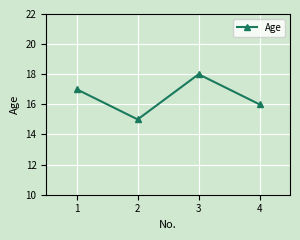

Where is the first local maximum?

3